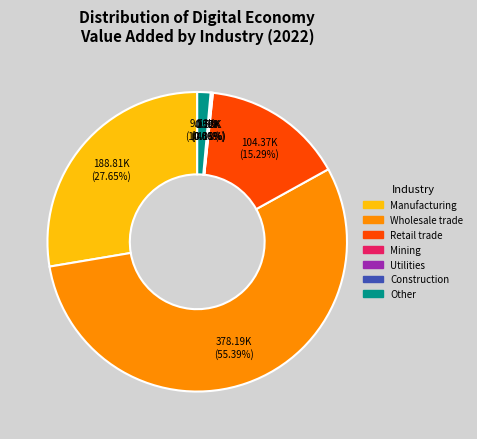

To the nearest percent, what percentage of the pie is Other?

1%